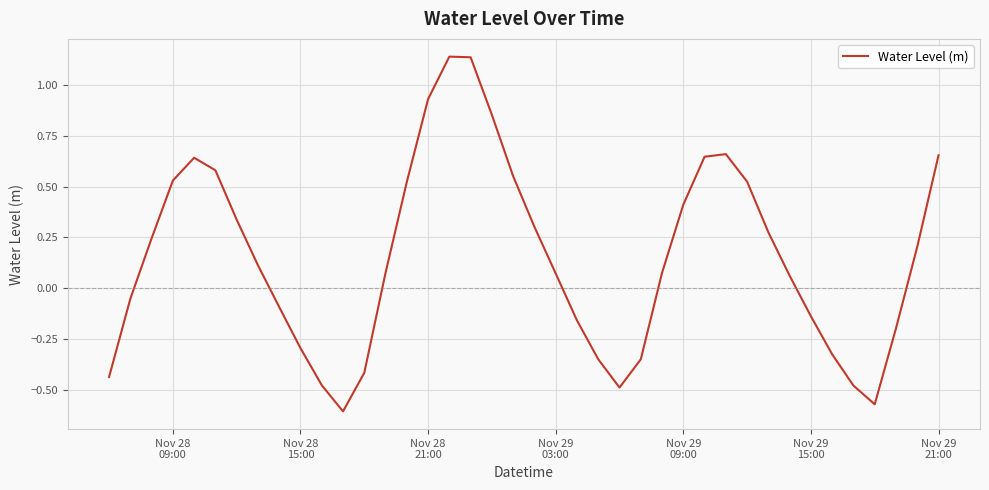

What is the difference between the maximum and minimum values?

1.7